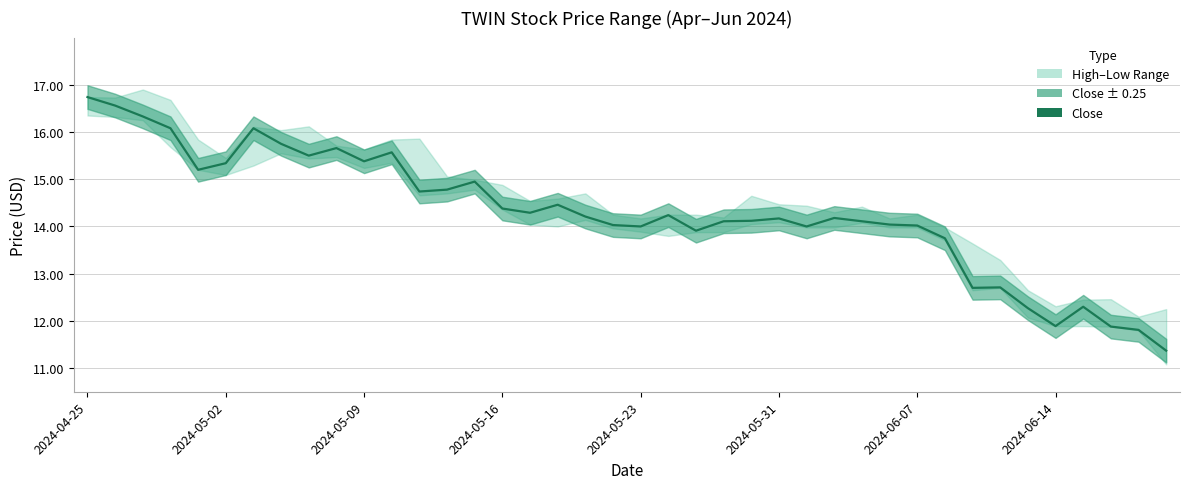

Count the number of categories in the chart.

40